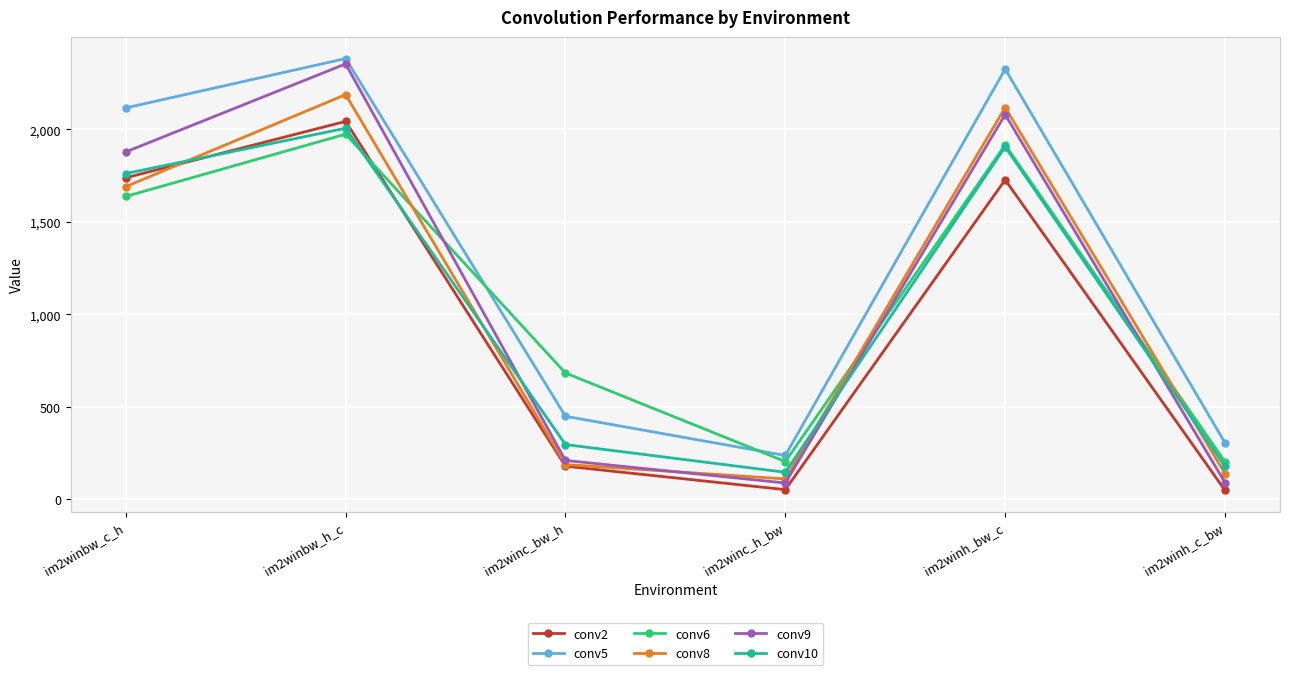

Which series ends up on top after the final intersection of conv8 and conv6?

conv6